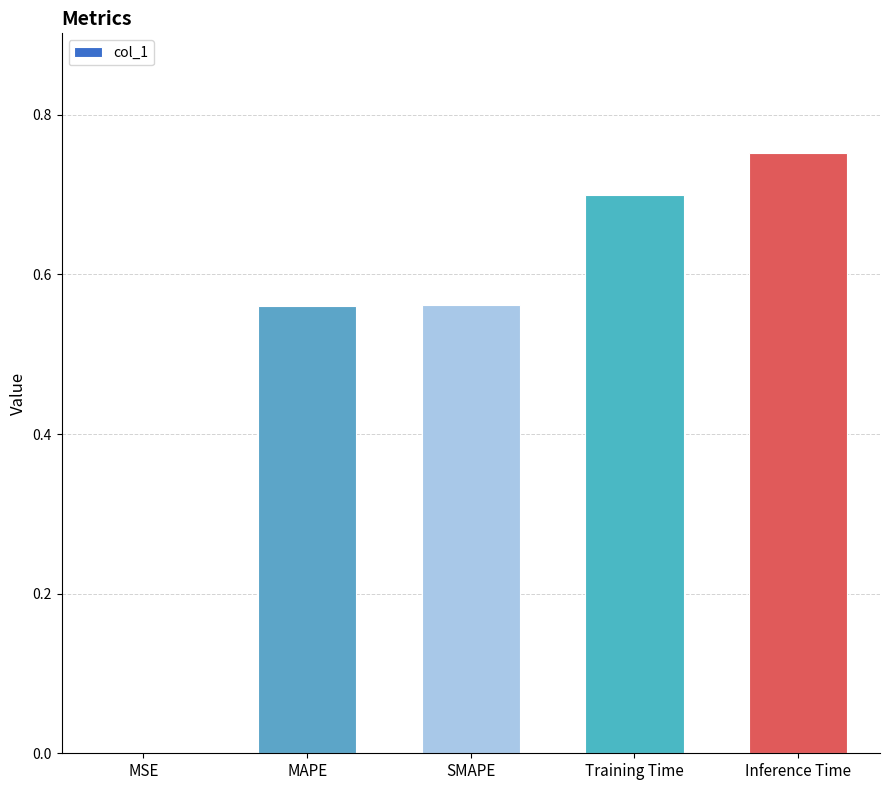

Which category has the highest value across all series?

Inference Time